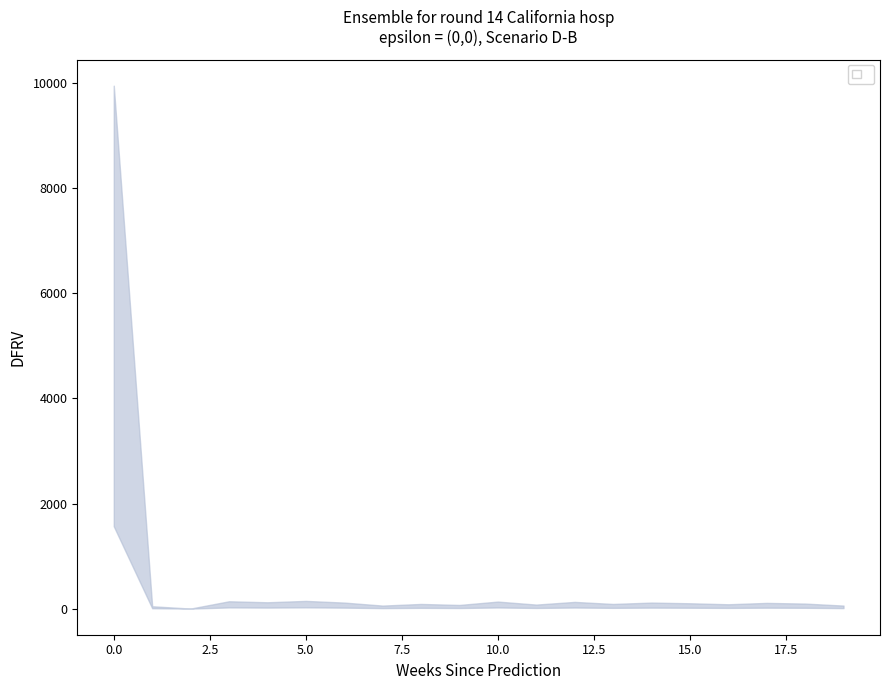

Rank the series by their average value, from highest to lowest.

values_upper, geocd_lower